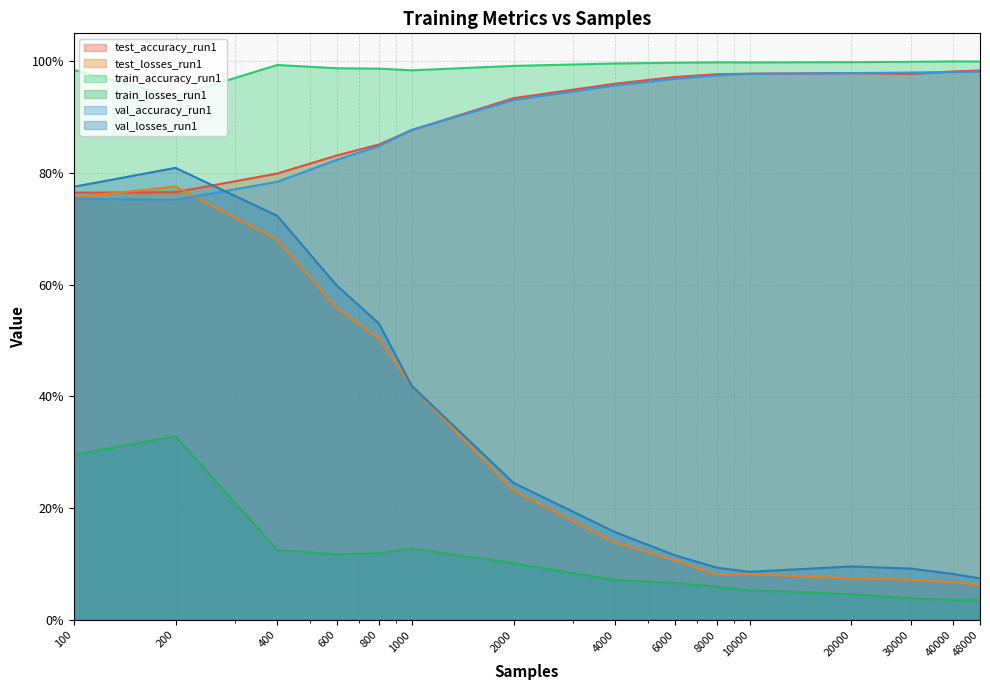

How many distinct data groups are displayed?

6